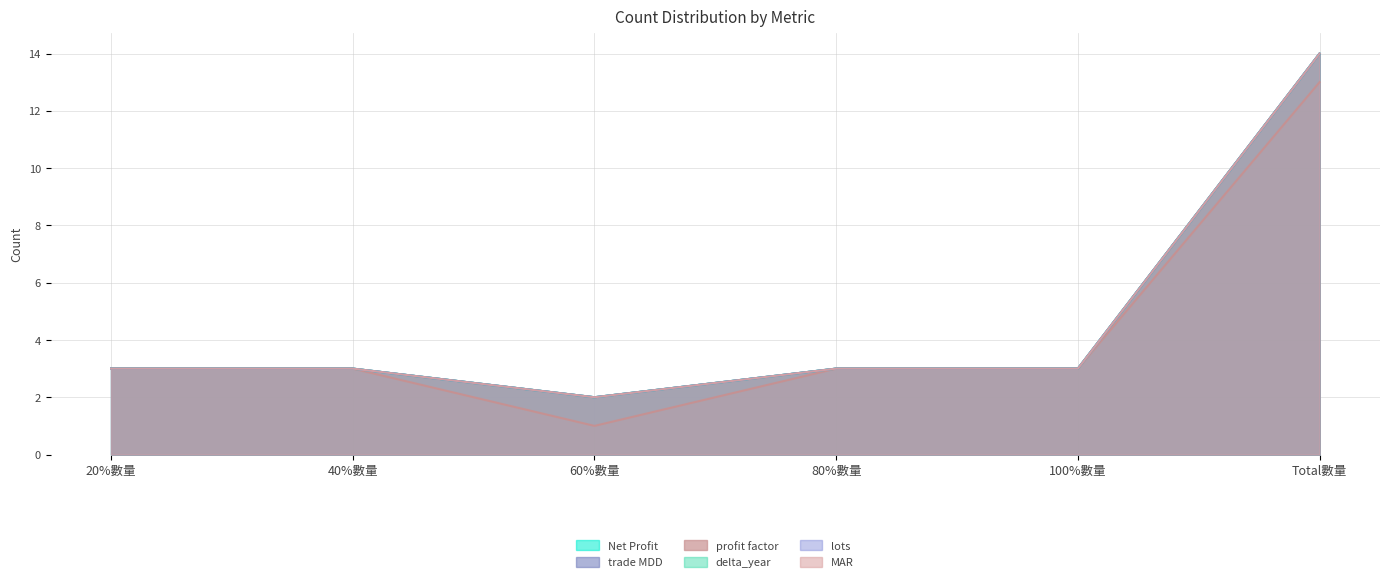

What is the difference between the second highest and minimum values in the delta_year series?

1